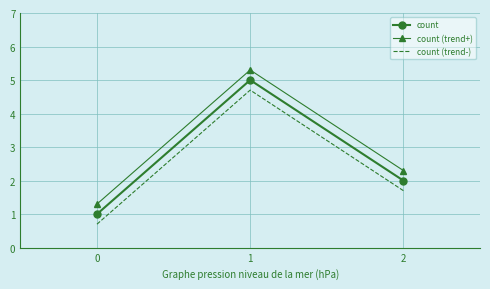

What is the difference between the highest and lowest values at 1?

0.6